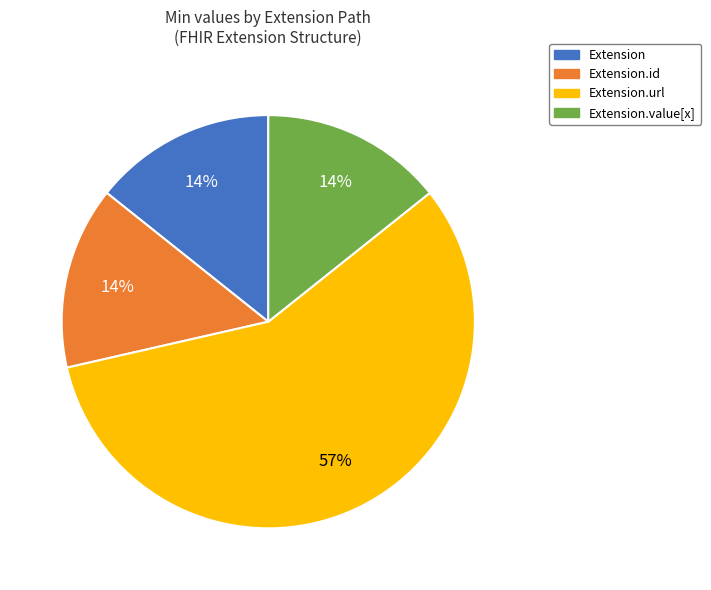

To the nearest percent, what is the difference between the largest and smallest slice percentages?

43%